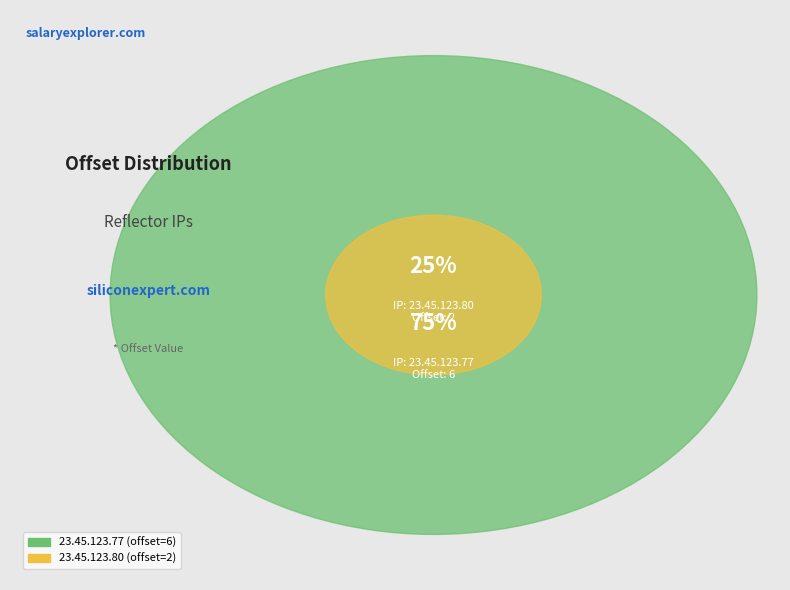

Combined, do 23.45.123.77 and 23.45.123.80 account for over 50%?

Yes